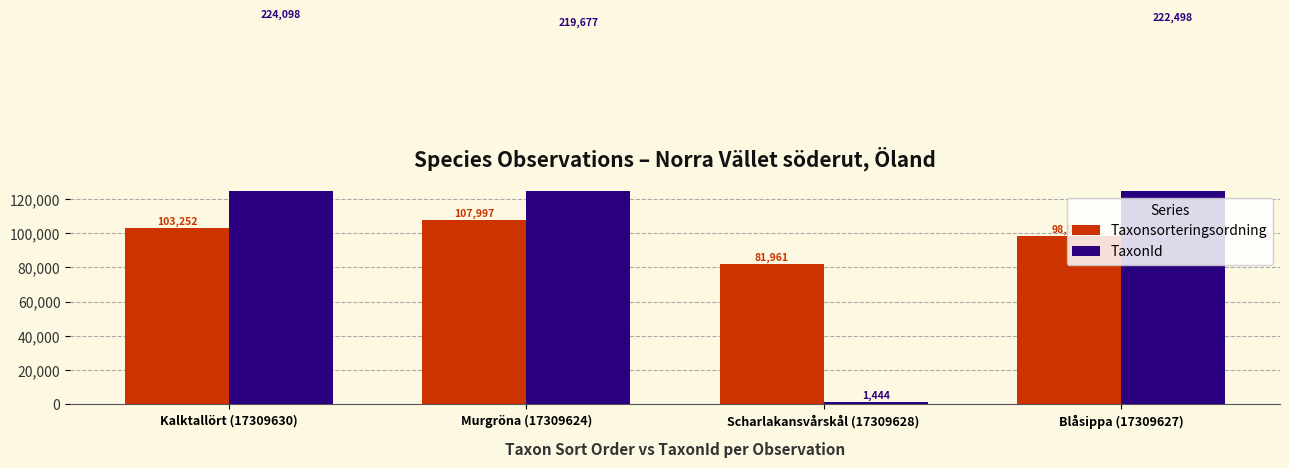

List the series in order of their peak value, highest first.

TaxonId, Taxonsorteringsordning